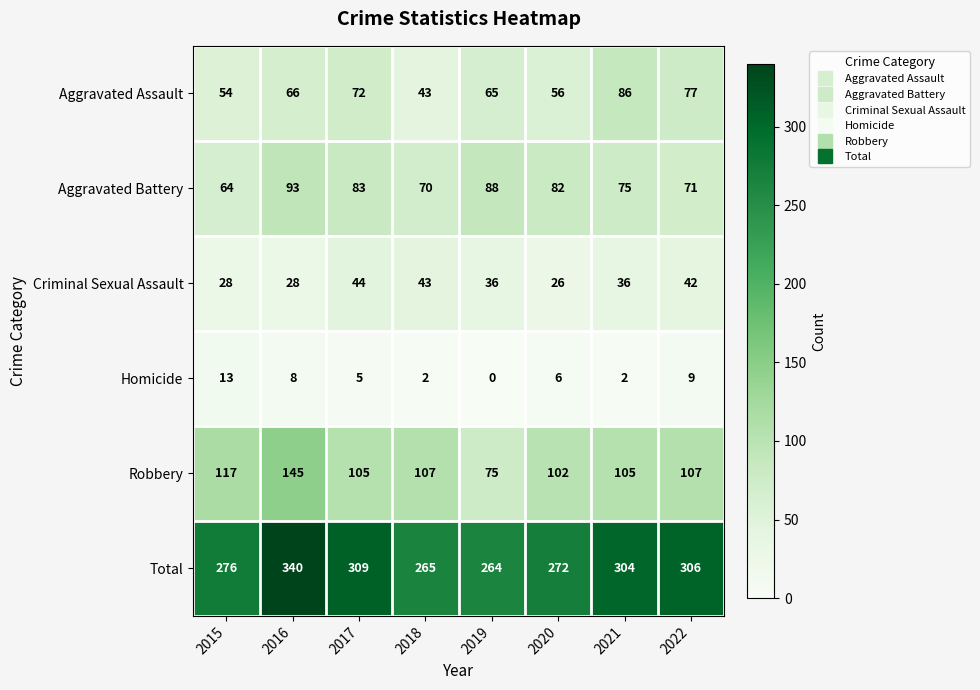

How many categories are shown in the chart?

8